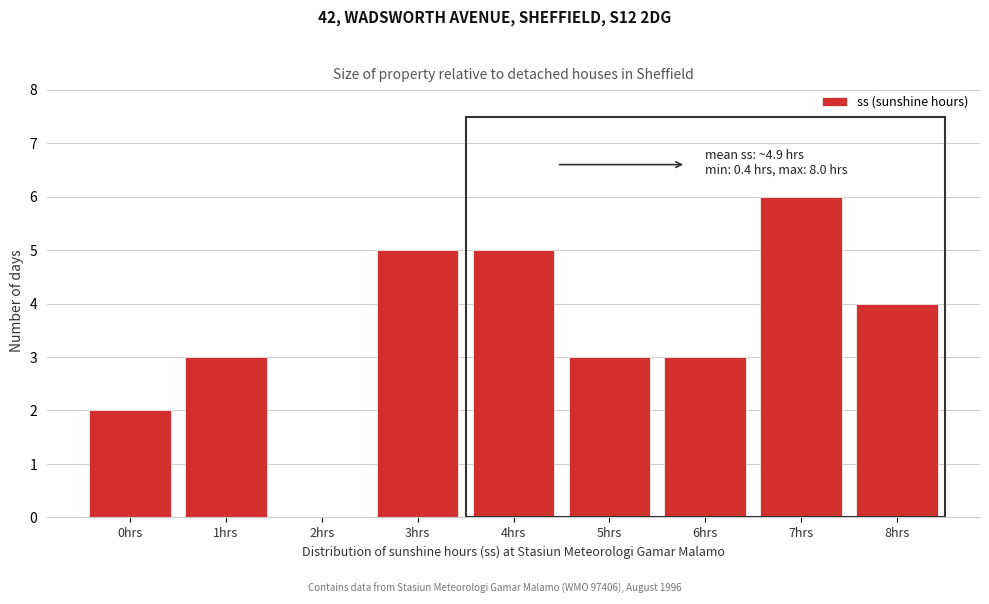

Reading left to right, extract all data points from this chart.

0hrs=2	1hrs=3	2hrs=0	3hrs=5	4hrs=5	5hrs=3	6hrs=3	7hrs=6	8hrs=4